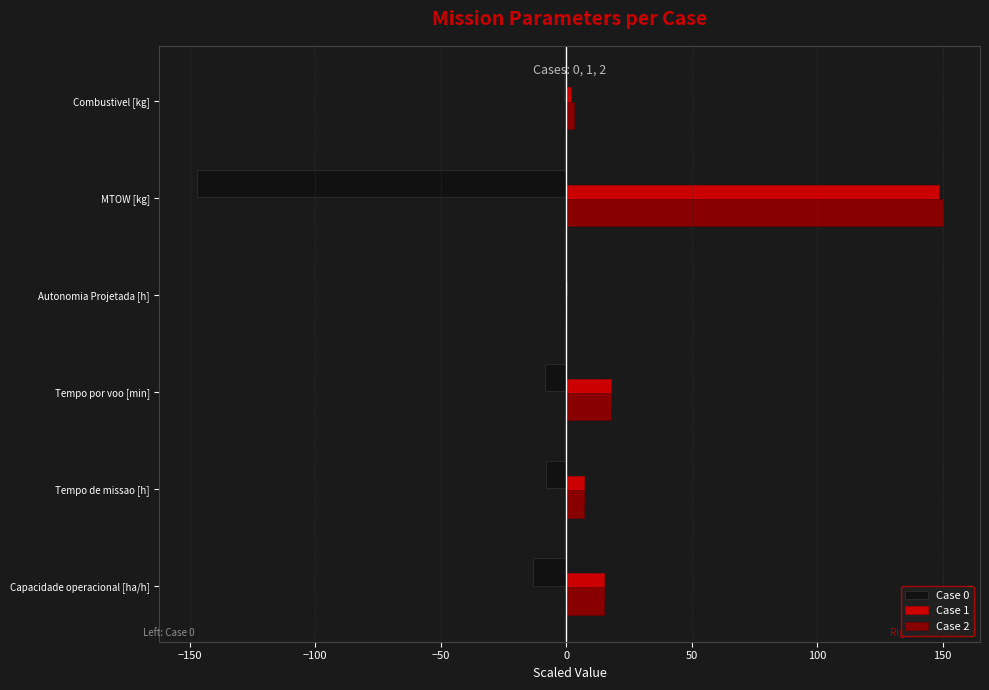

What is the maximum value for Case 2?

150.0